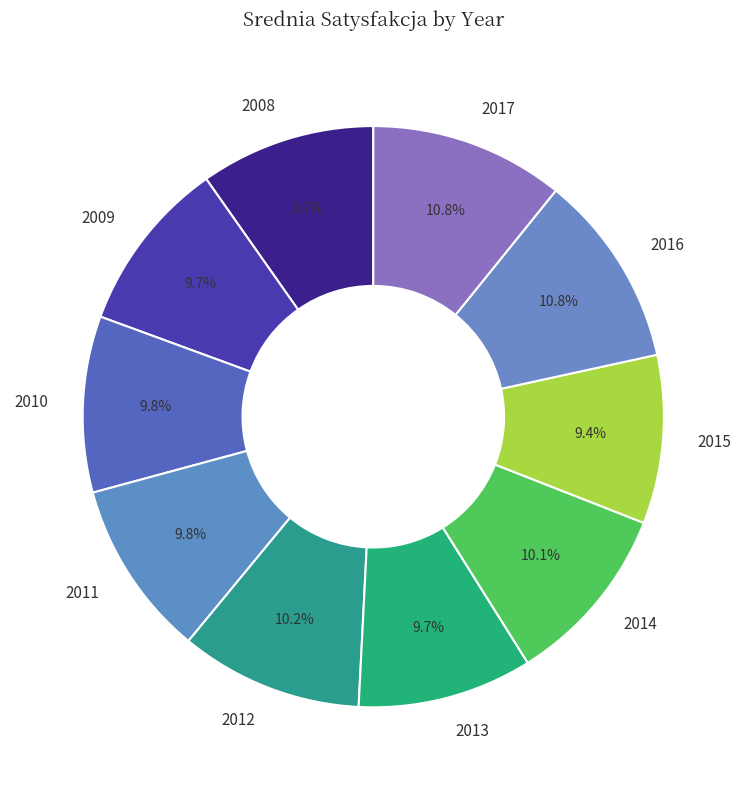

What percentage is NOT represented by 2011?

90.2%